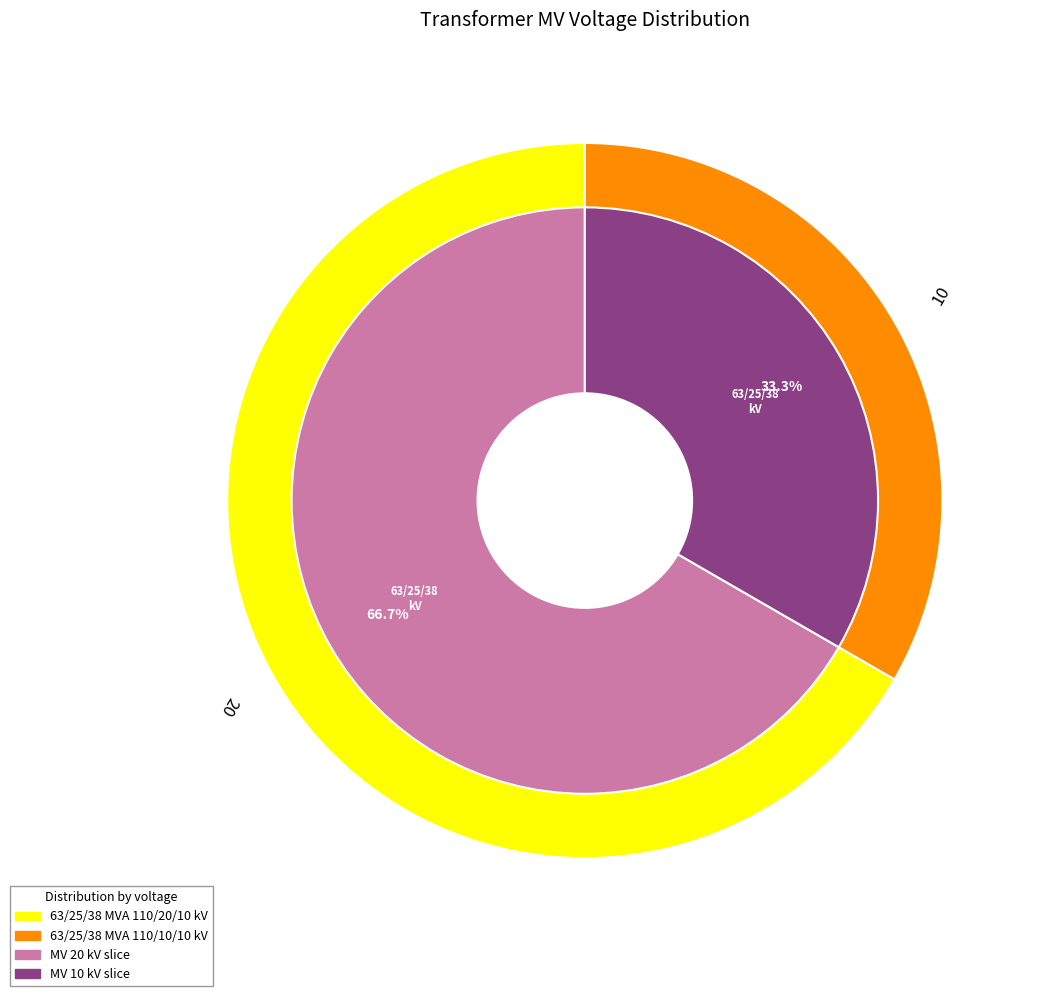

To the nearest percent, what portion does 63/25/38 MVA 110/20/10 kV represent?

67%